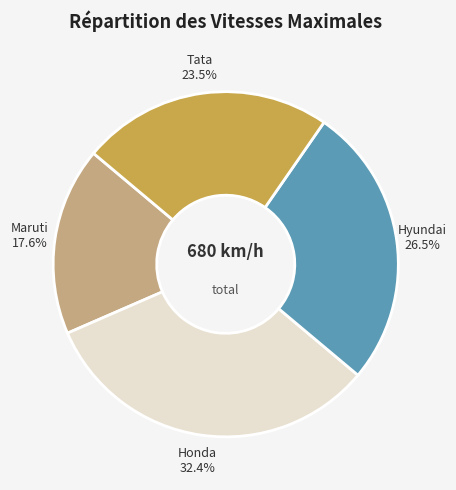

Is there any slice that represents more than half of the pie?

No